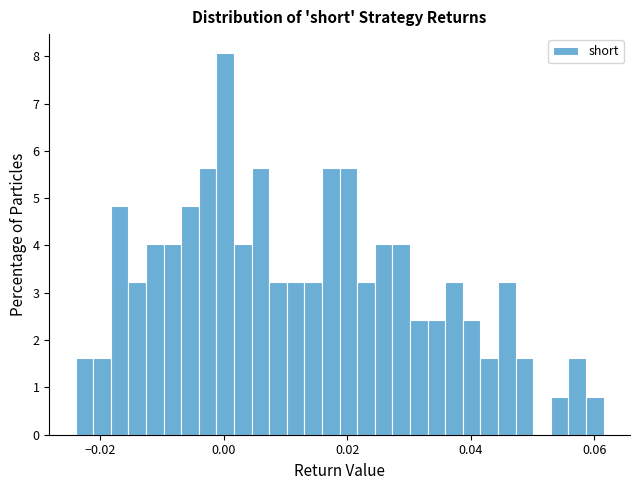

Read against the x-axis, roughly where is the centre of the tallest bar?

0.000